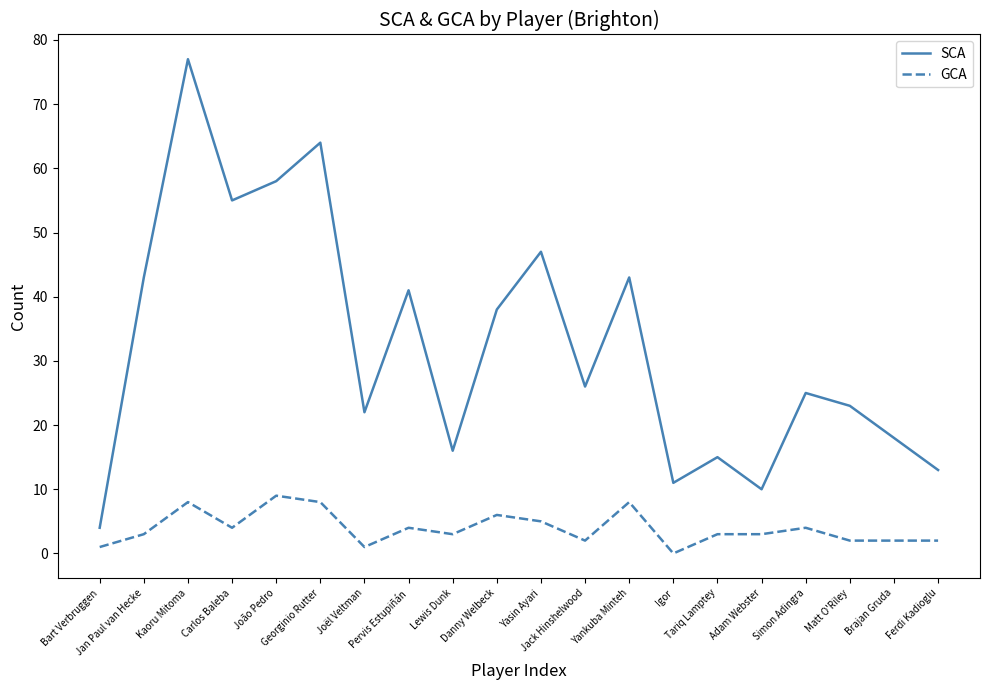

Reading right to left, list all the values displayed in this chart.

SCA: Ferdi Kadioglu=13	Brajan Gruda=18	Matt O'Riley=23	Simon Adingra=25	Adam Webster=10	Tariq Lamptey=15	Igor=11	Yankuba Minteh=43	Jack Hinshelwood=26	Yasin Ayari=47	Danny Welbeck=38	Lewis Dunk=16	Pervis Estupiñán=41	Joël Veltman=22	Georginio Rutter=64	João Pedro=58	Carlos Baleba=55	Kaoru Mitoma=77	Jan Paul van Hecke=43	Bart Verbruggen=4
GCA: Ferdi Kadioglu=2	Brajan Gruda=2	Matt O'Riley=2	Simon Adingra=4	Adam Webster=3	Tariq Lamptey=3	Igor=0	Yankuba Minteh=8	Jack Hinshelwood=2	Yasin Ayari=5	Danny Welbeck=6	Lewis Dunk=3	Pervis Estupiñán=4	Joël Veltman=1	Georginio Rutter=8	João Pedro=9	Carlos Baleba=4	Kaoru Mitoma=8	Jan Paul van Hecke=3	Bart Verbruggen=1